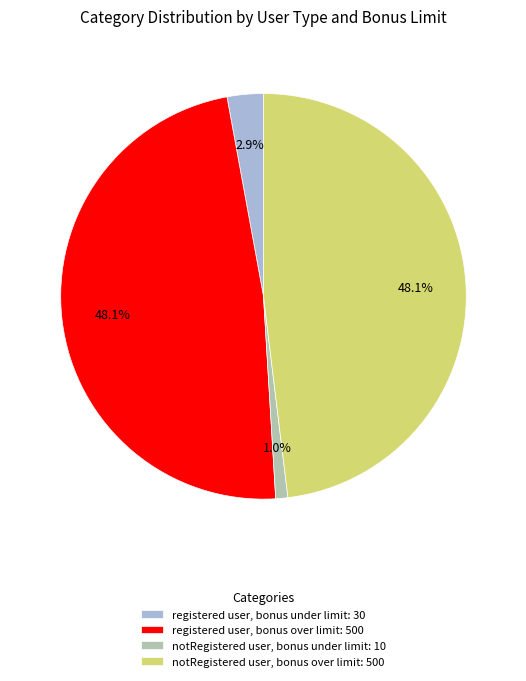

The registered user, bonus over limit slice represents 48% of the pie. True or false?

True